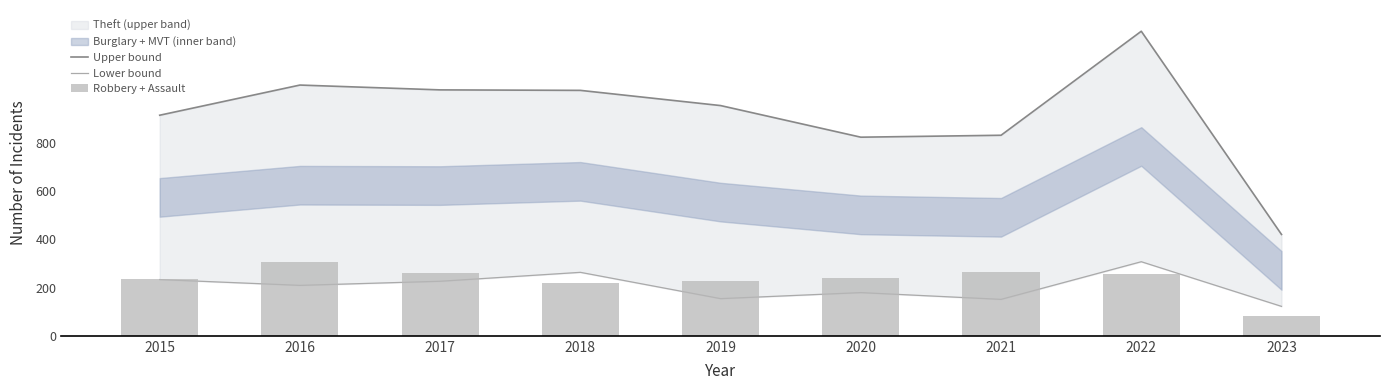

Which series changed the most between 2017 and 2018?

Robbery + Assault